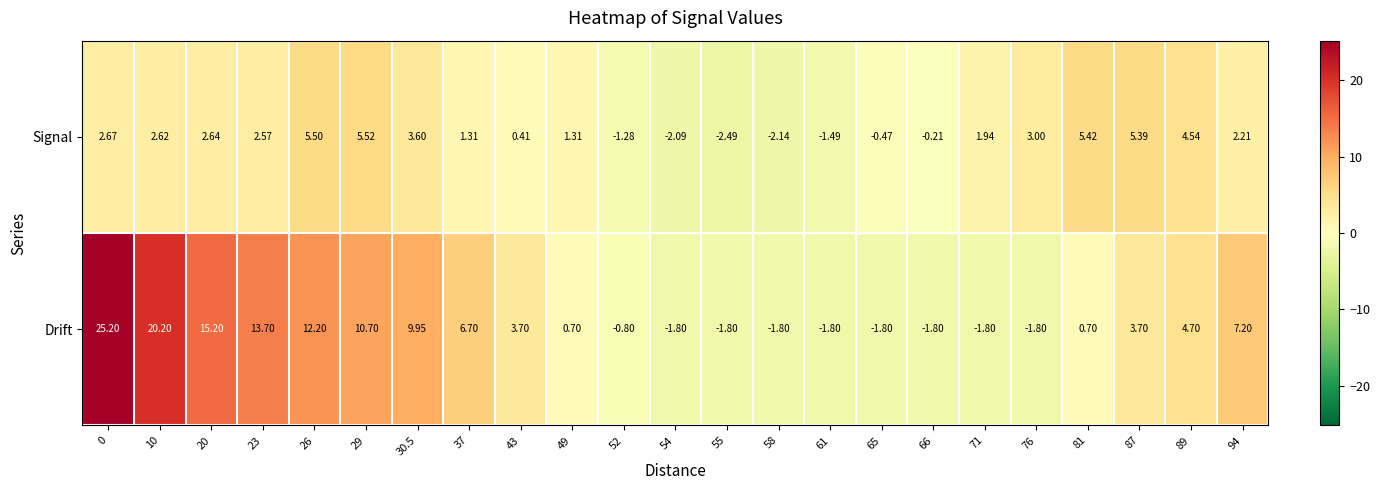

Between 26 and 29, which series saw the biggest shift?

Drift